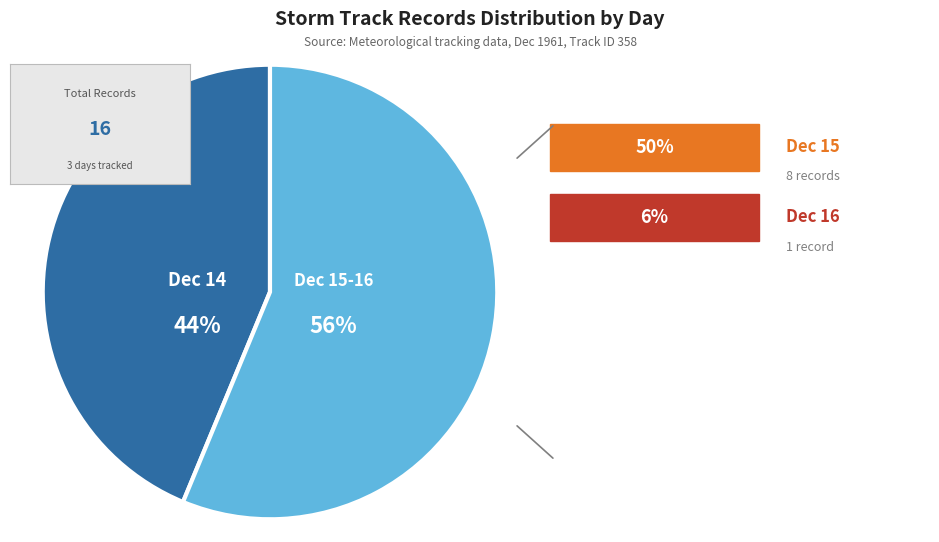

To the nearest percent, what is the average slice percentage?

50%